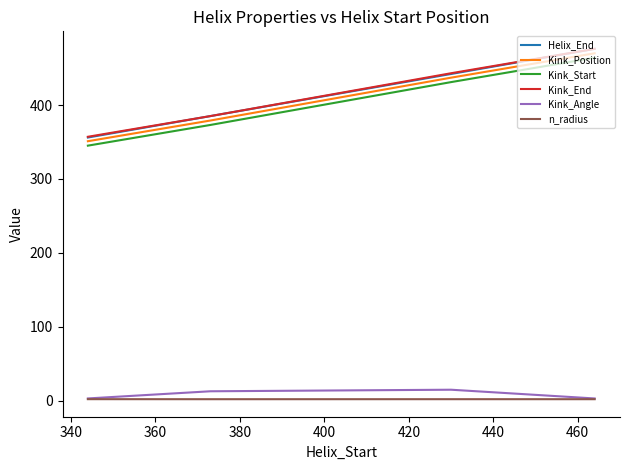

What is the greatest value displayed?

476.0